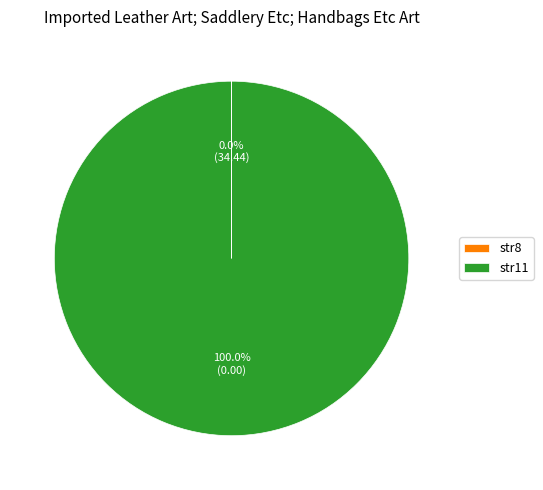

Which category has the biggest portion of the pie?

str11